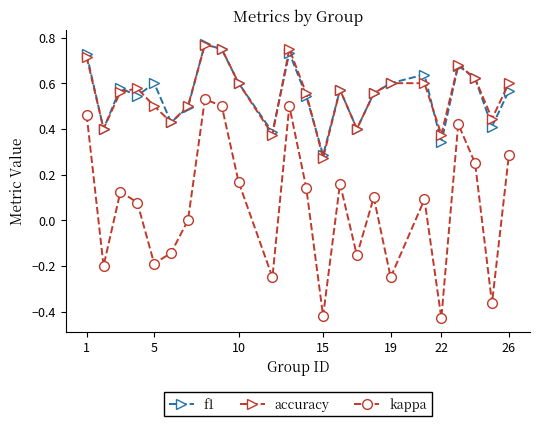

True or false: kappa and f1 cross at least once.

False